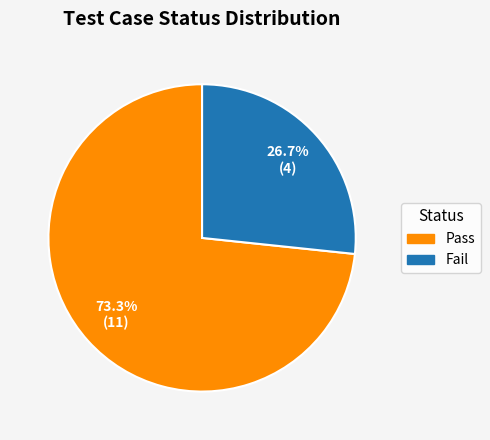

What percentage is the Pass slice, to the nearest percent?

73%